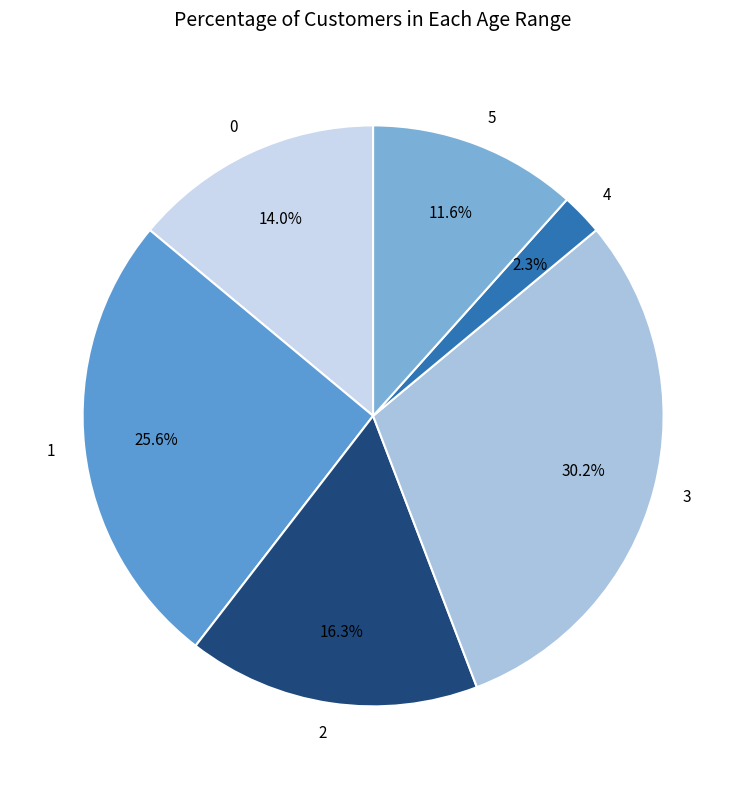

What is the largest slice in the pie chart?

3